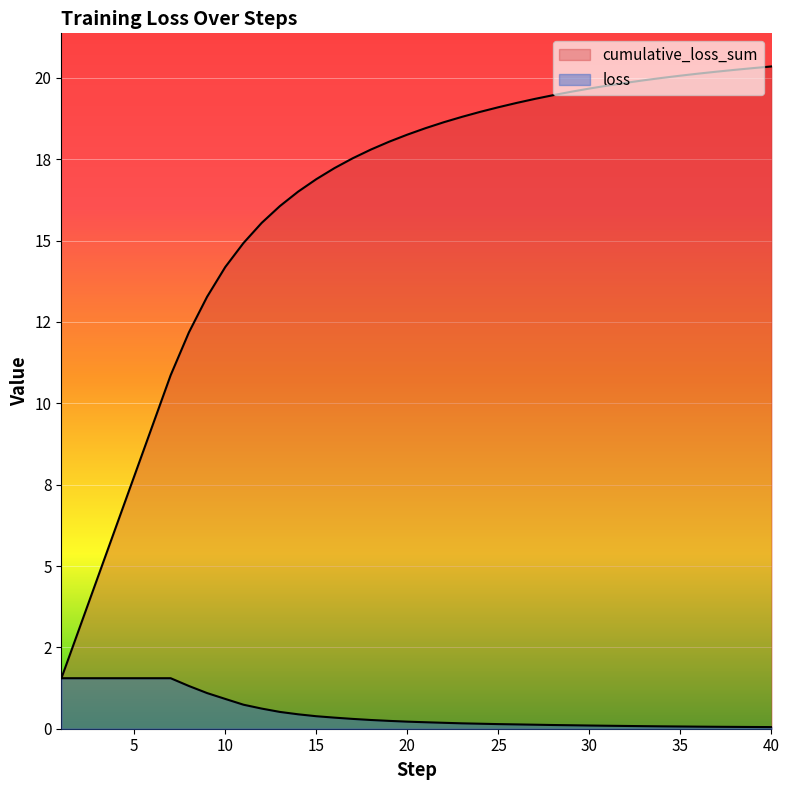

What are all the series names shown in the legend?

loss, cumulative_loss_sum